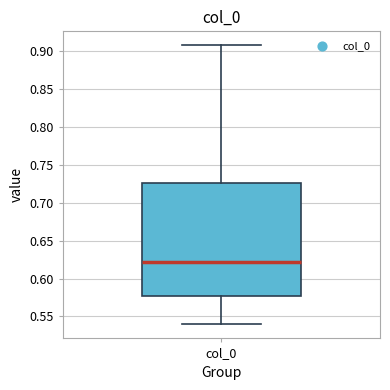

Transcribe this box plot: give where the median line is, the range the box spans, and where the two whiskers end, as read against the y-axis. The values are not printed on the chart, so give them approximately, as read against the axis.

median 0.620, box 0.575 to 0.725, whiskers 0.540 to 0.910